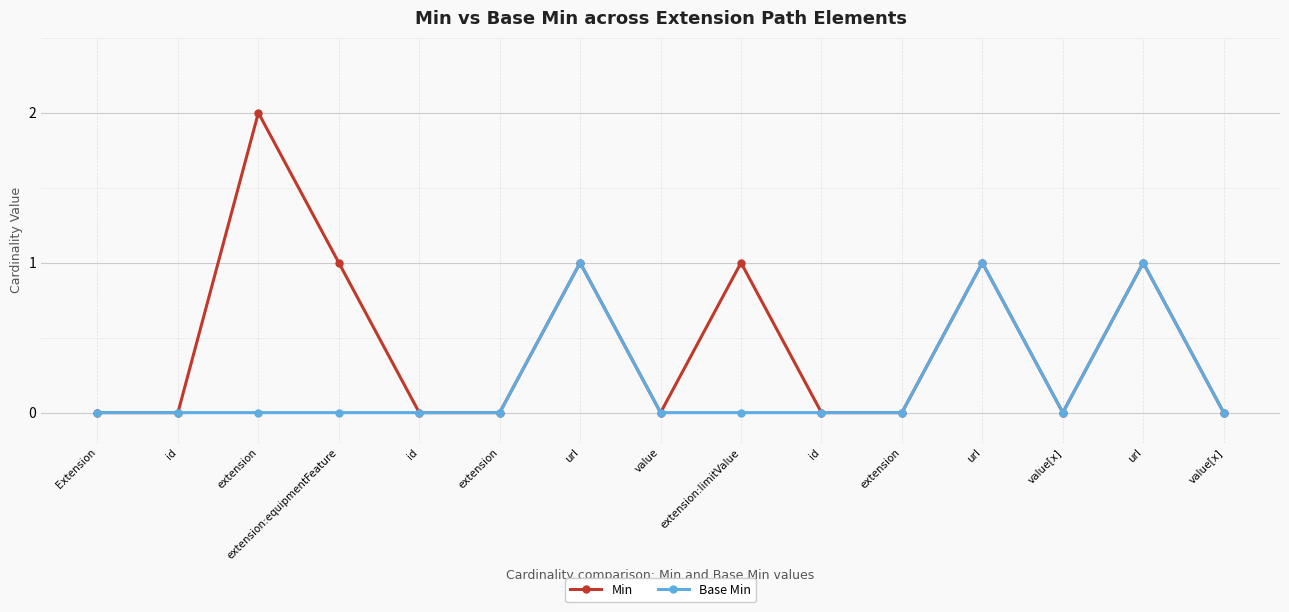

True or false: Min and Base Min cross at least once.

False